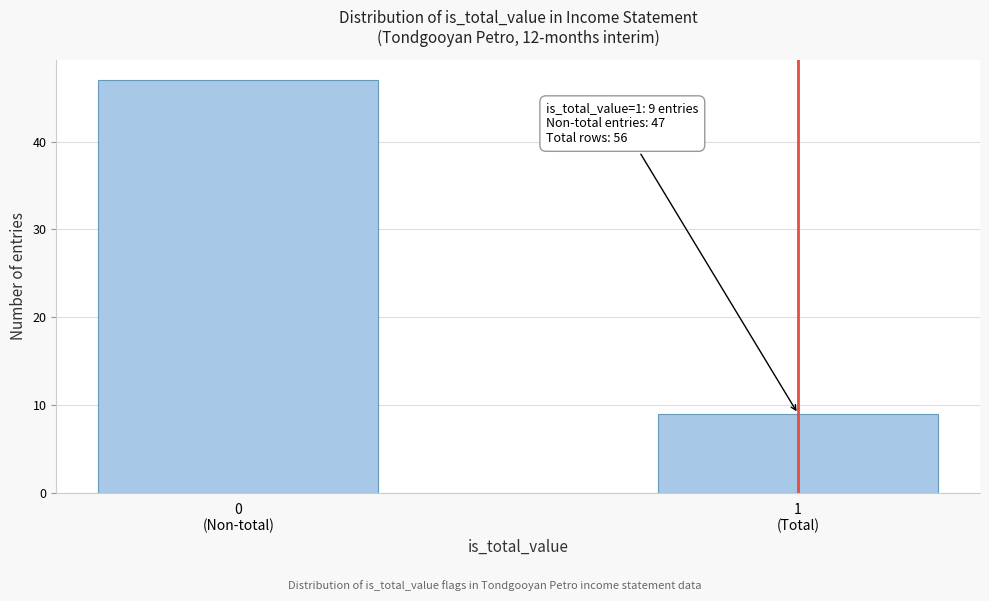

What is the maximum value shown in the chart?

47